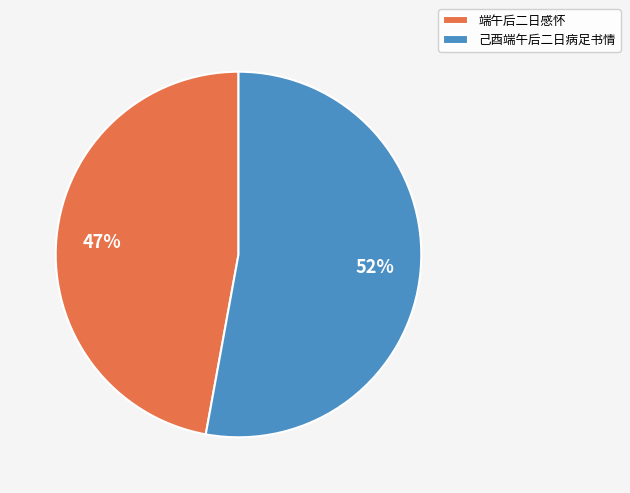

To the nearest percent, what is the combined percentage of 己酉端午后二日病足书情 and 端午后二日感怀?

100%